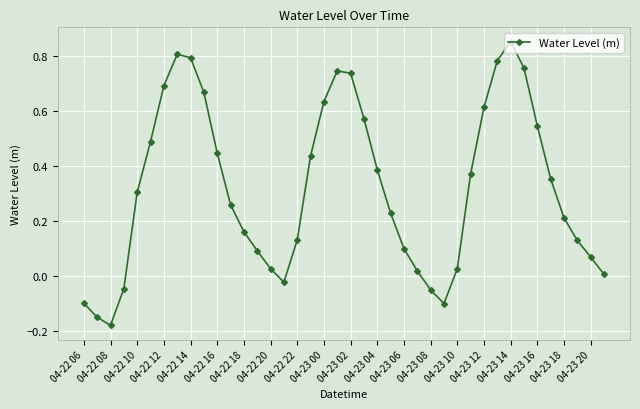

How many positive values are there?

33